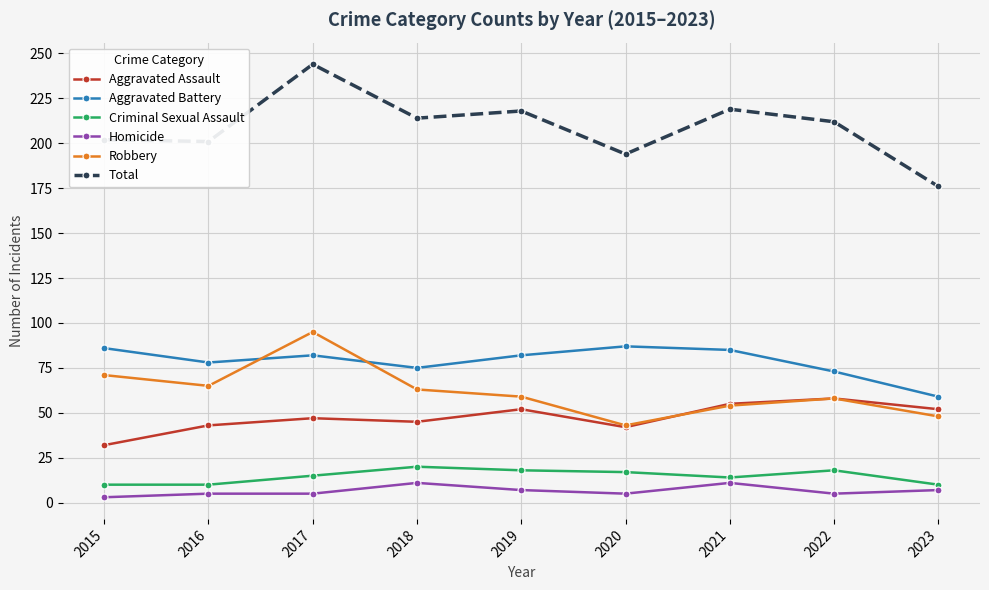

Which label corresponds to the largest value in the chart?

2017